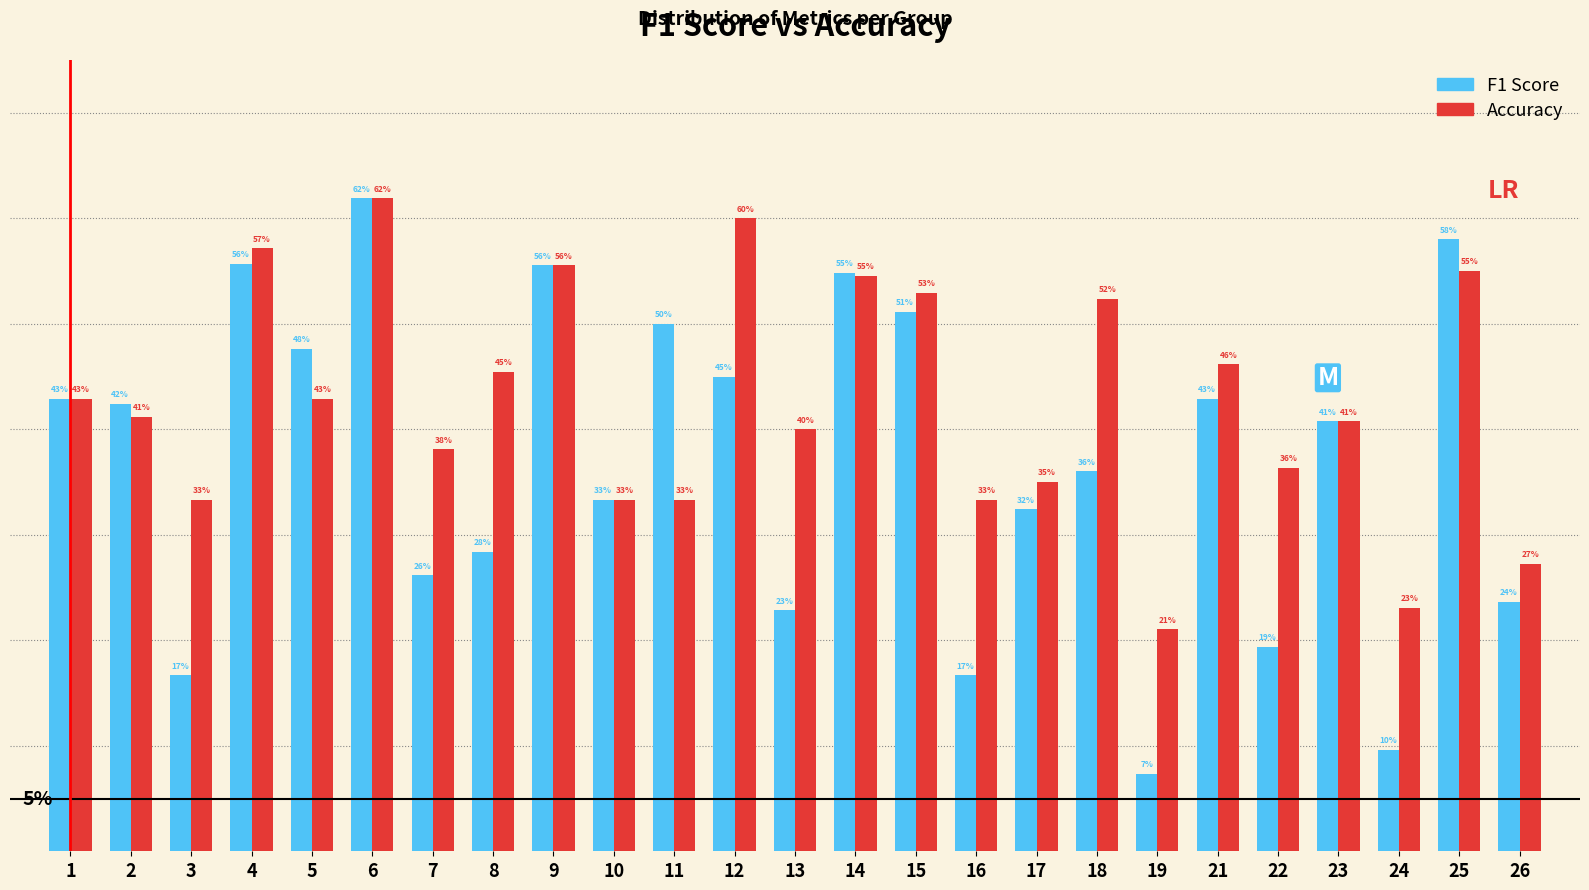

What are all the series names shown in the legend?

F1 Score, Accuracy